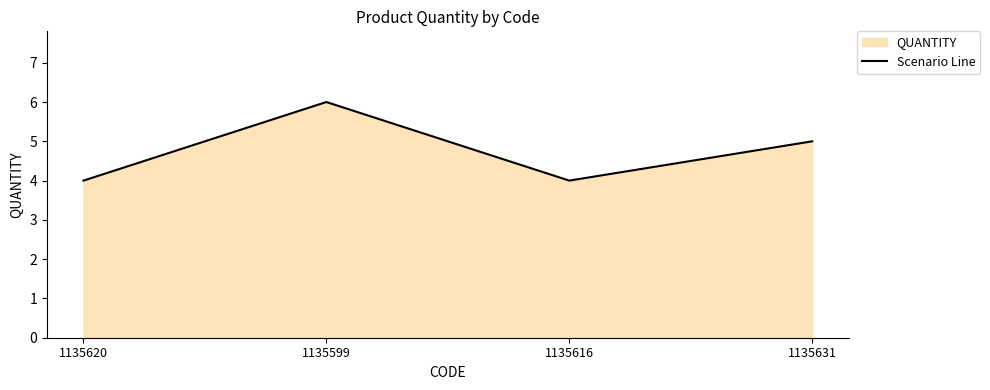

What is the sum of the values at 1135620 and 1135599?

10